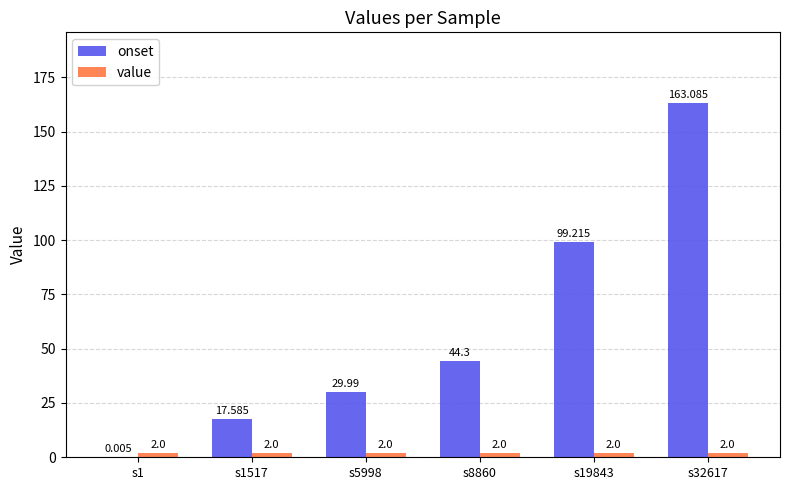

The value of onset at s8860 is 21.9. True or false?

False